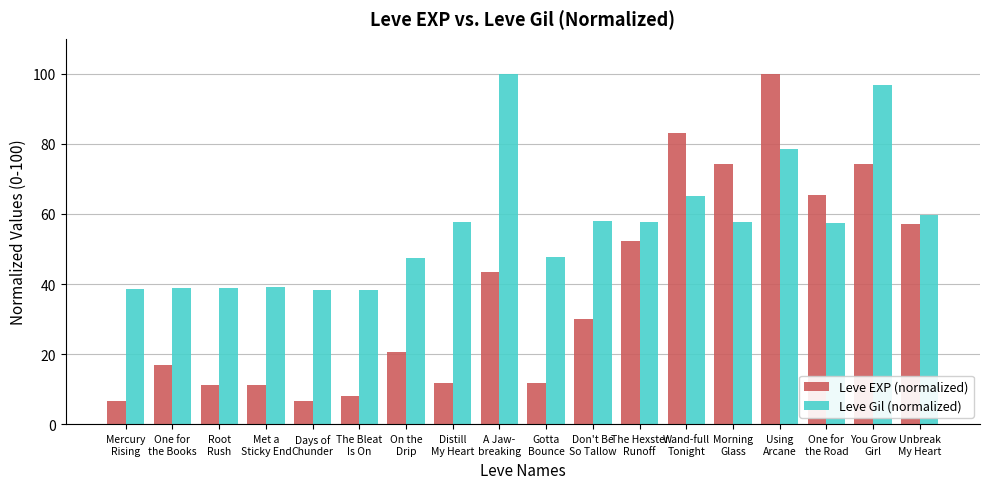

How many bars are there in total?

36